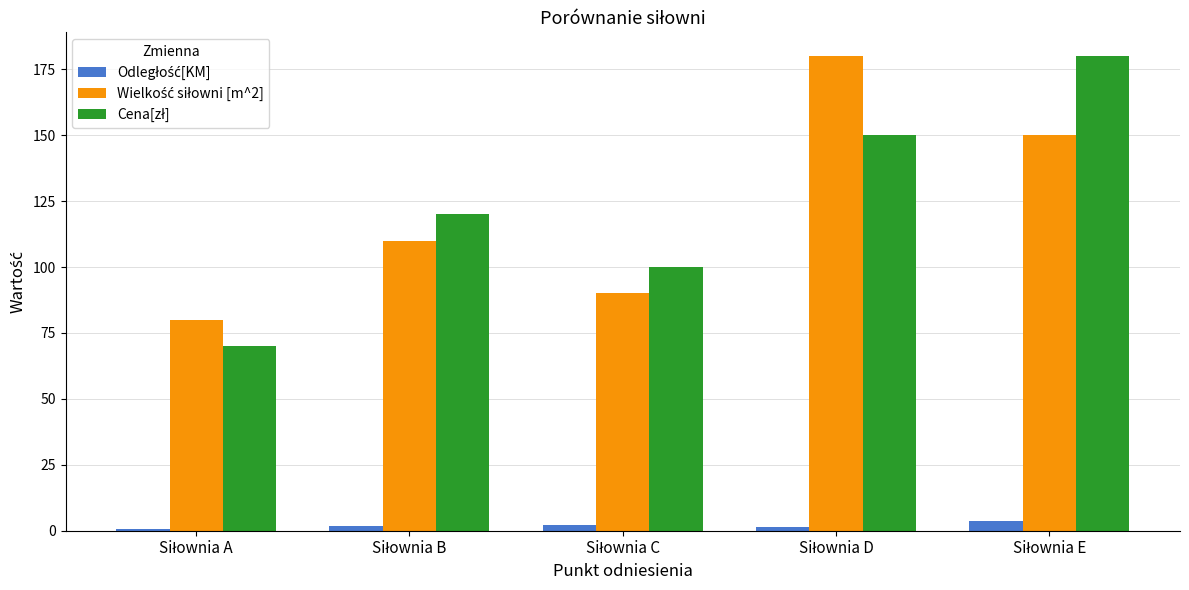

At how many categories does at least one series exceed 36?

5